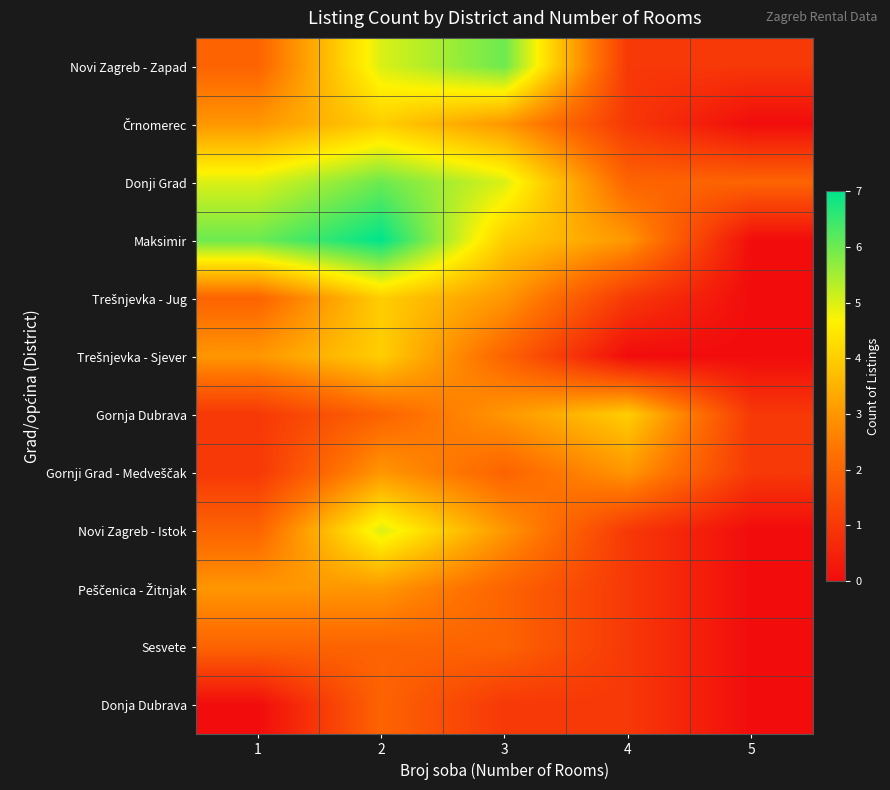

What is the total value across all series at 1?

30